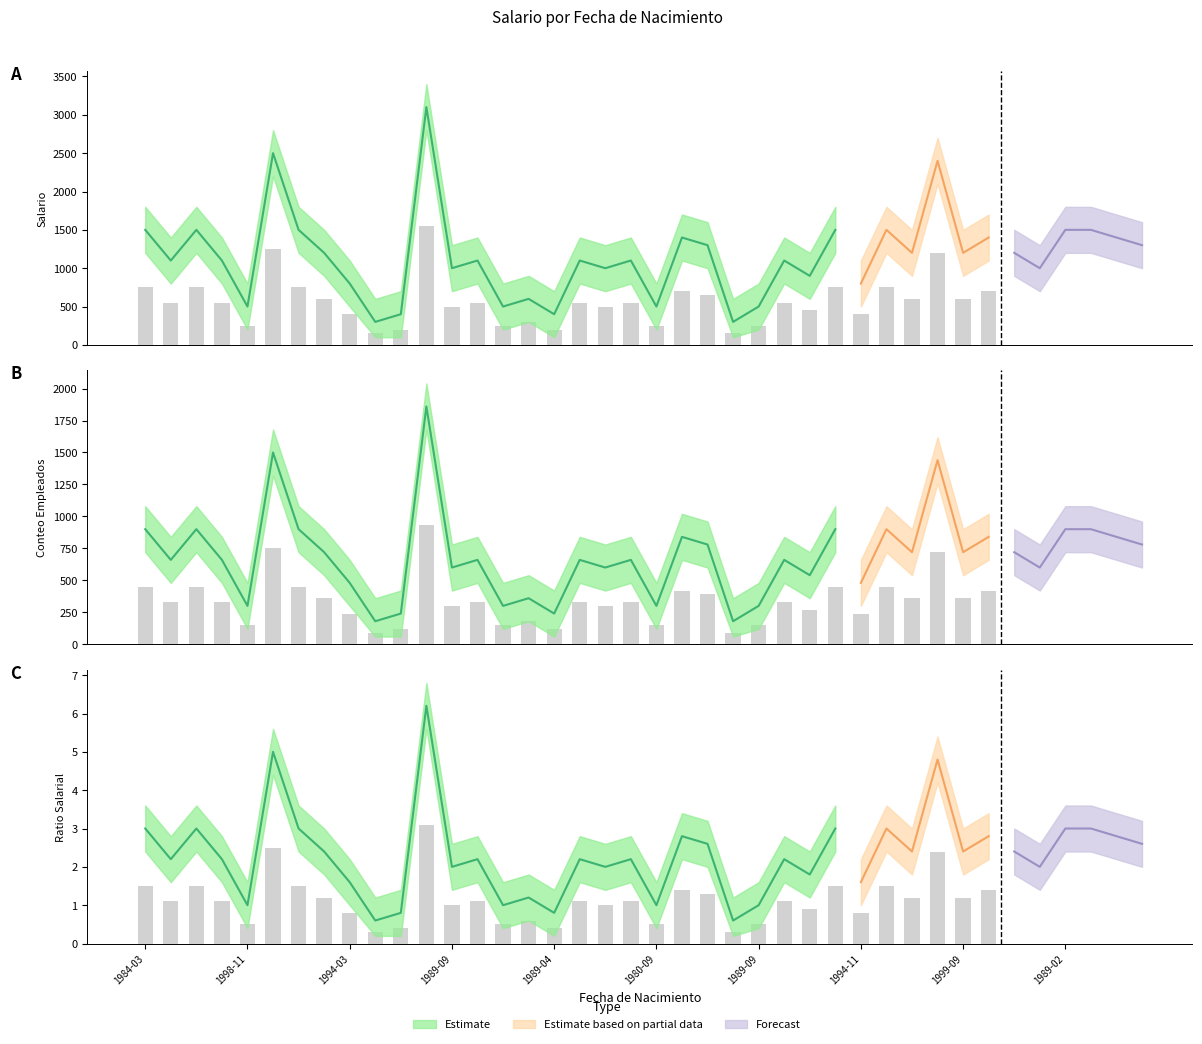

What is the minimum value shown in the chart?

100